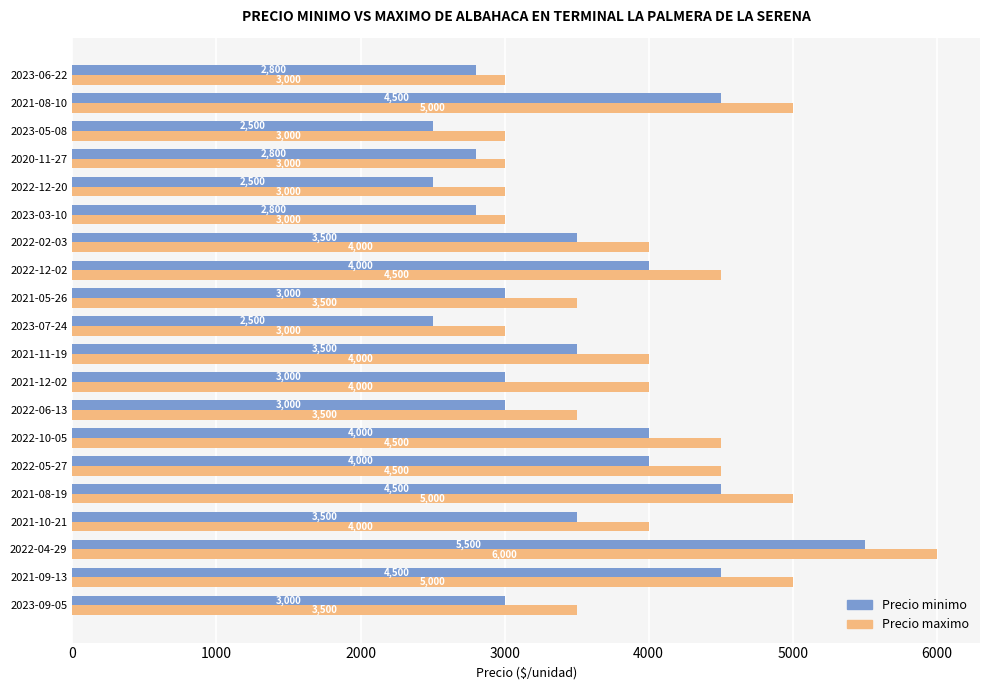

What is the difference between the Precio maximo values at 2022-12-20 and 2023-09-05?

500